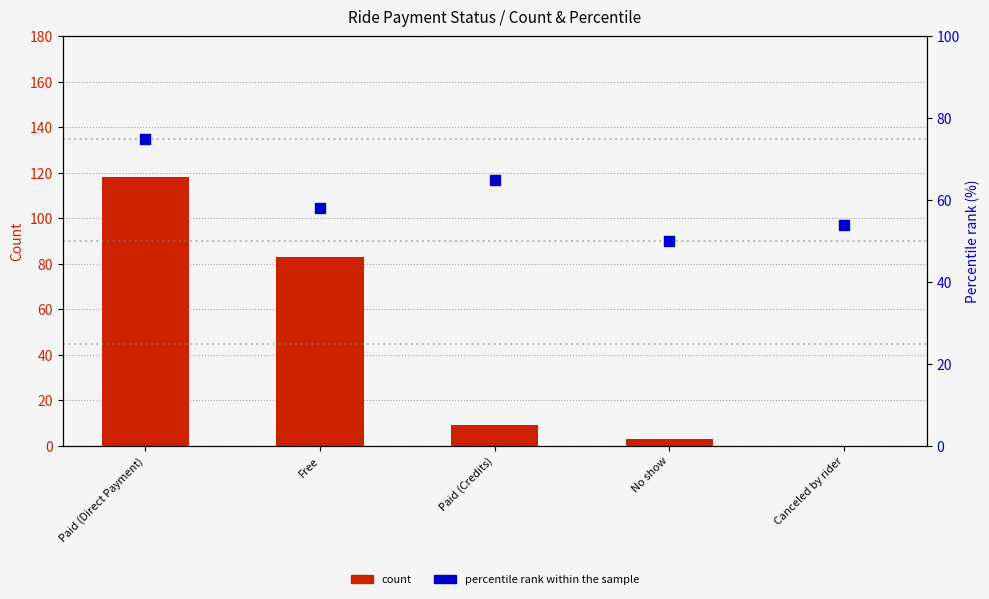

Is the value of percentile rank within the sample at Free greater than the value of count at Canceled by rider?

Yes